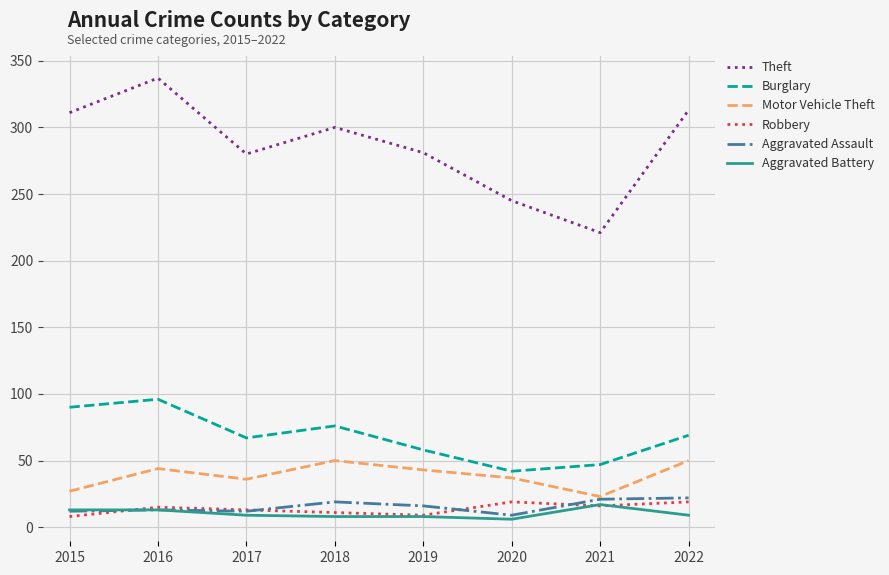

The value of Theft at 2022 is 313. True or false?

True